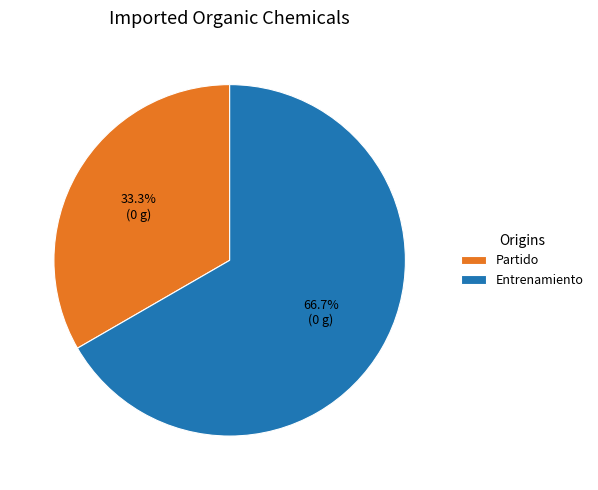

To the nearest percent, what is the combined percentage of Partido and Entrenamiento?

100%